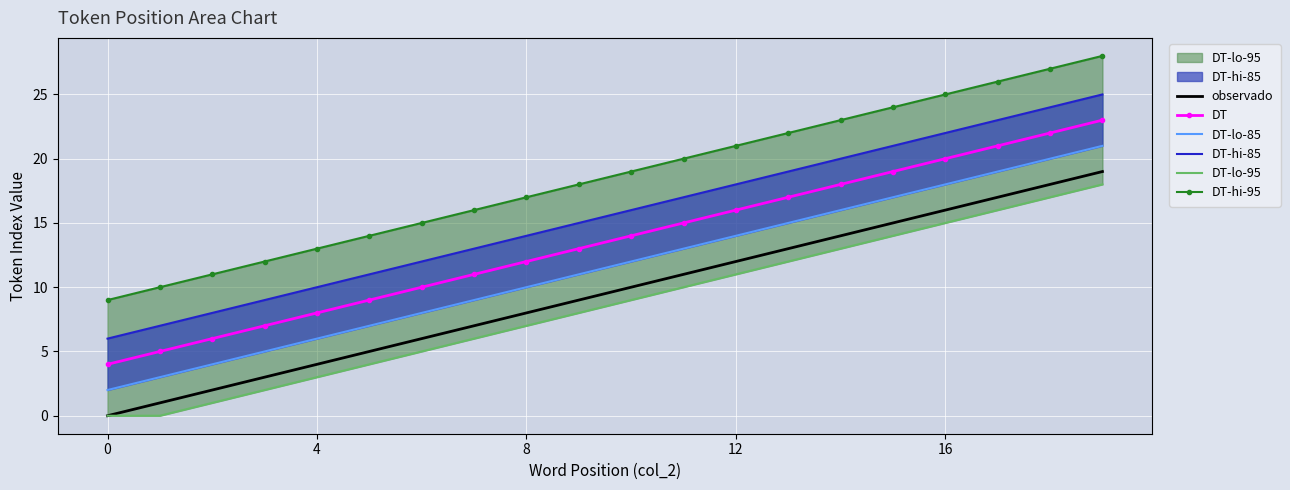

True or false: observado and DT intersect in this chart.

False